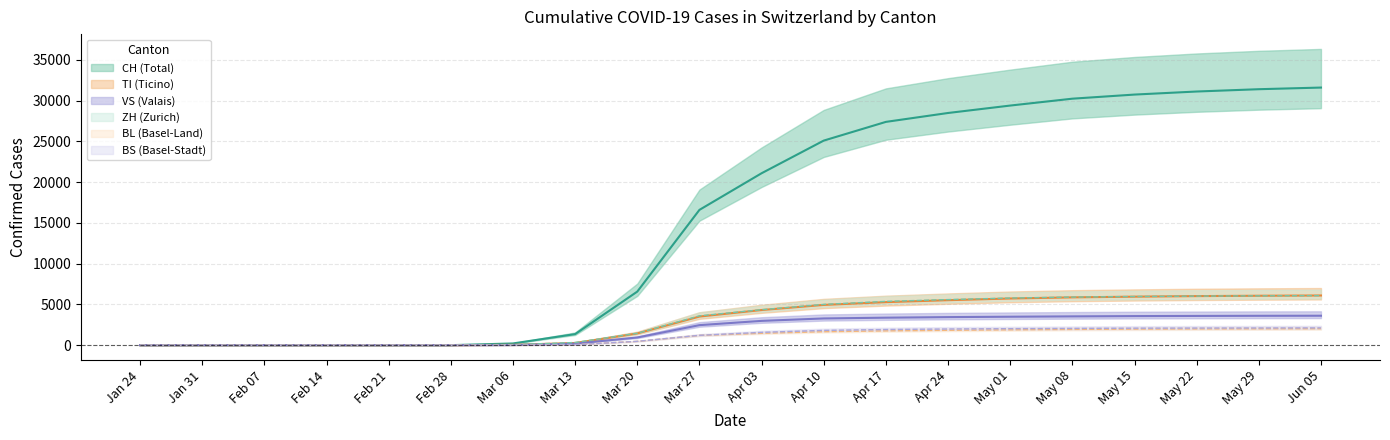

Which series changed the most between Apr 24 and May 15?

CH